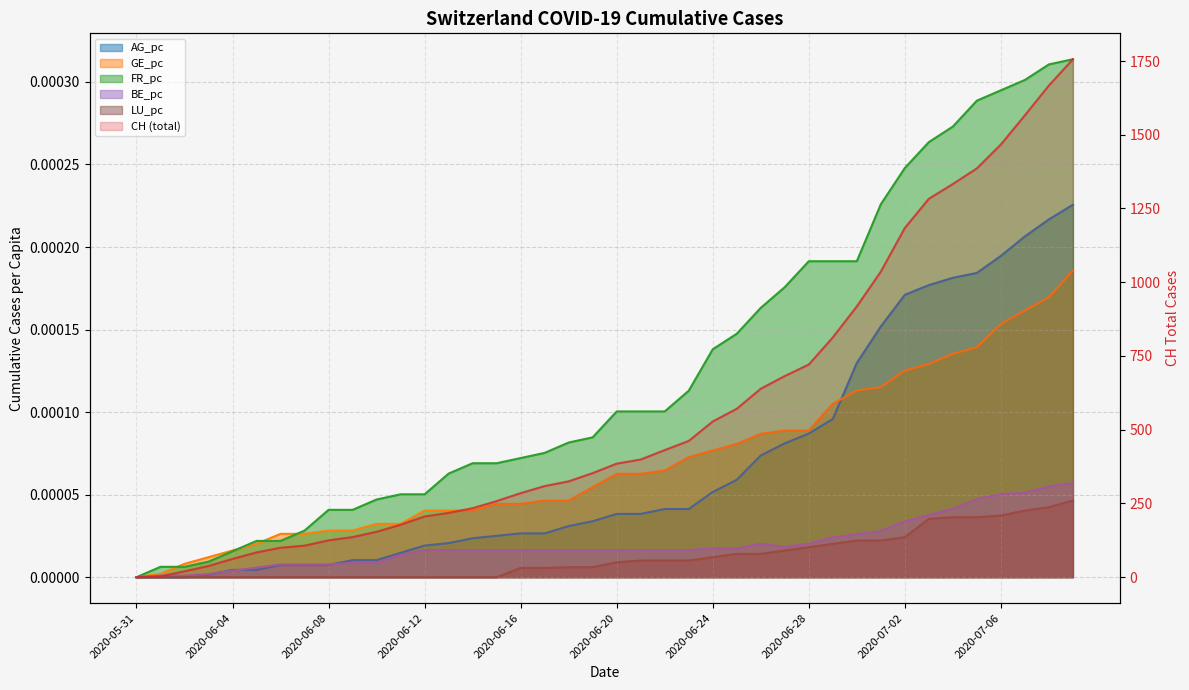

What are all the series names shown in the legend?

CH, AG_pc, GE_pc, FR_pc, BE_pc, LU_pc